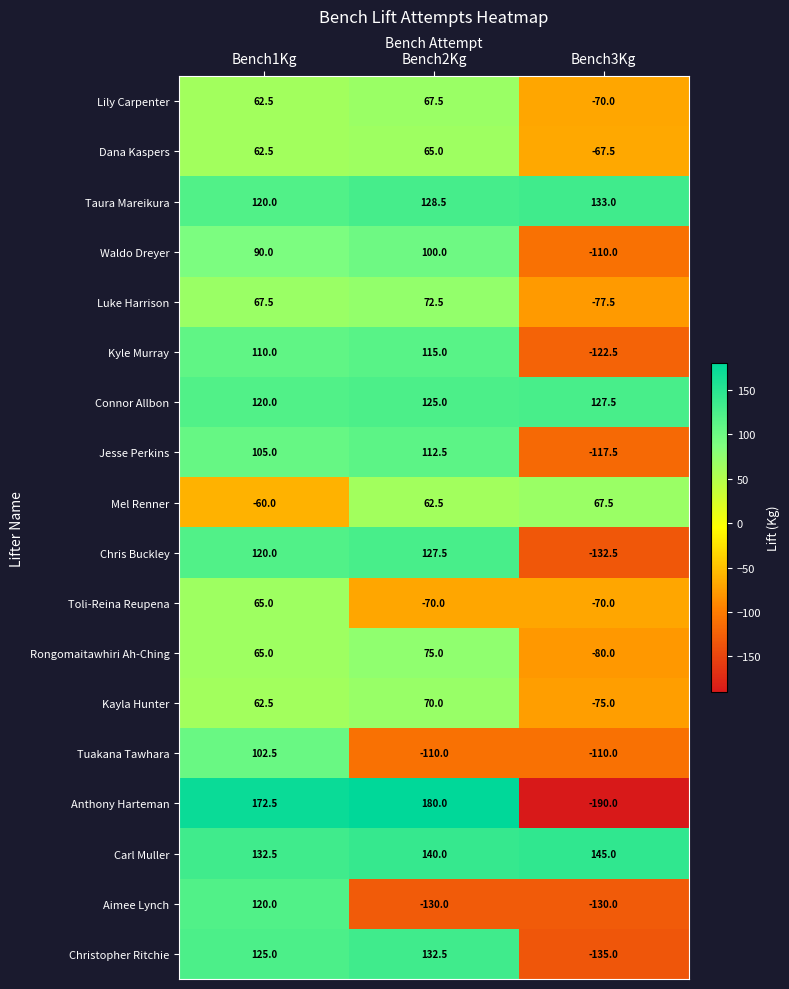

How many series are shown in this chart?

18